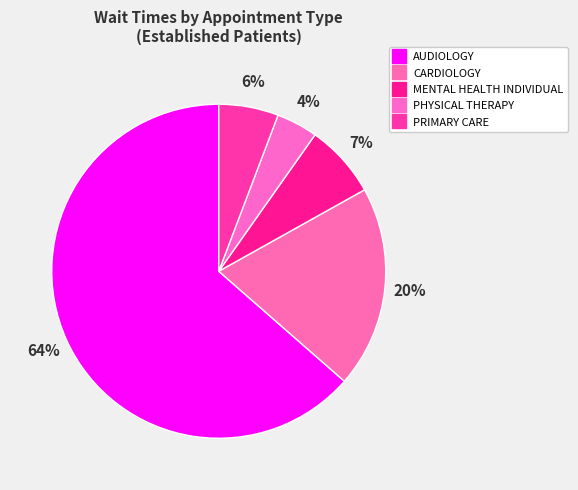

What is the total percentage of PRIMARY CARE and AUDIOLOGY?

69.3%